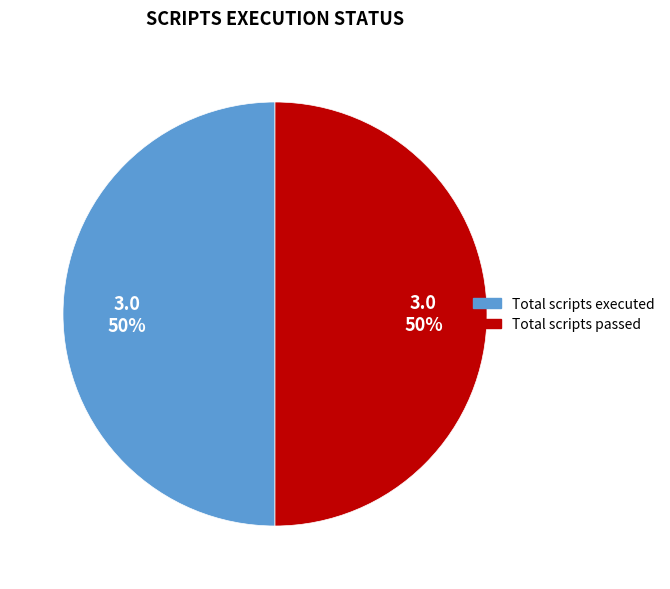

To the nearest percent, what is the average slice percentage?

50%